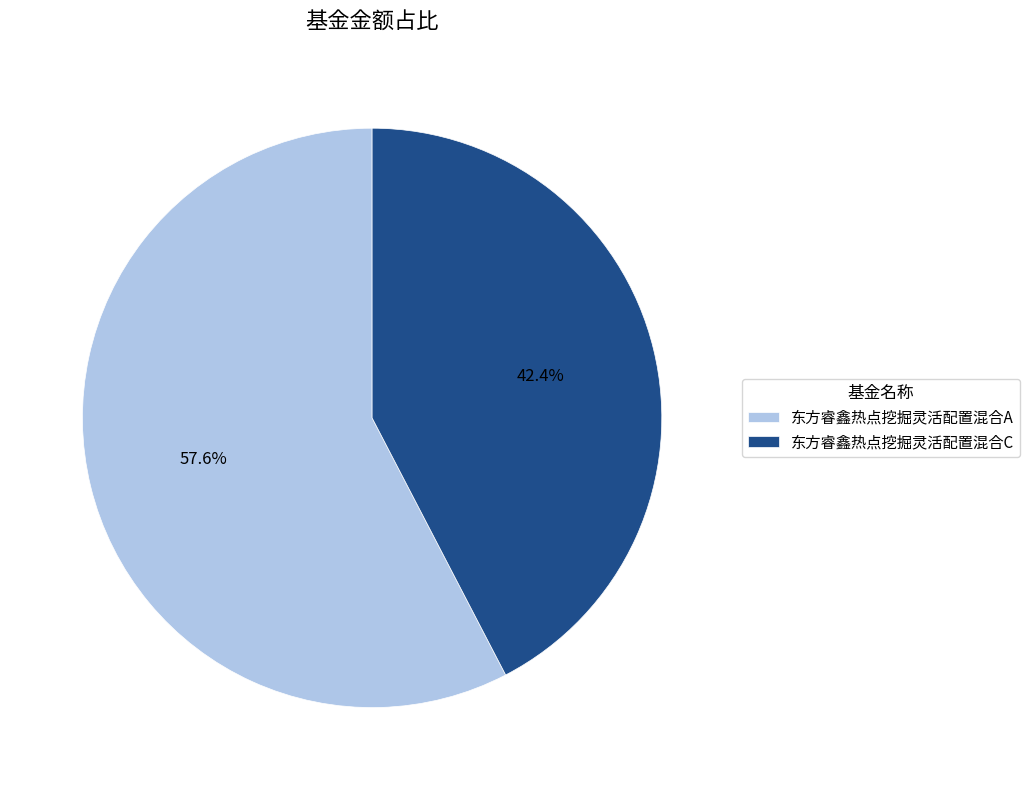

What percentage is the 东方睿鑫热点挖掘灵活配置混合A slice, to the nearest percent?

58%